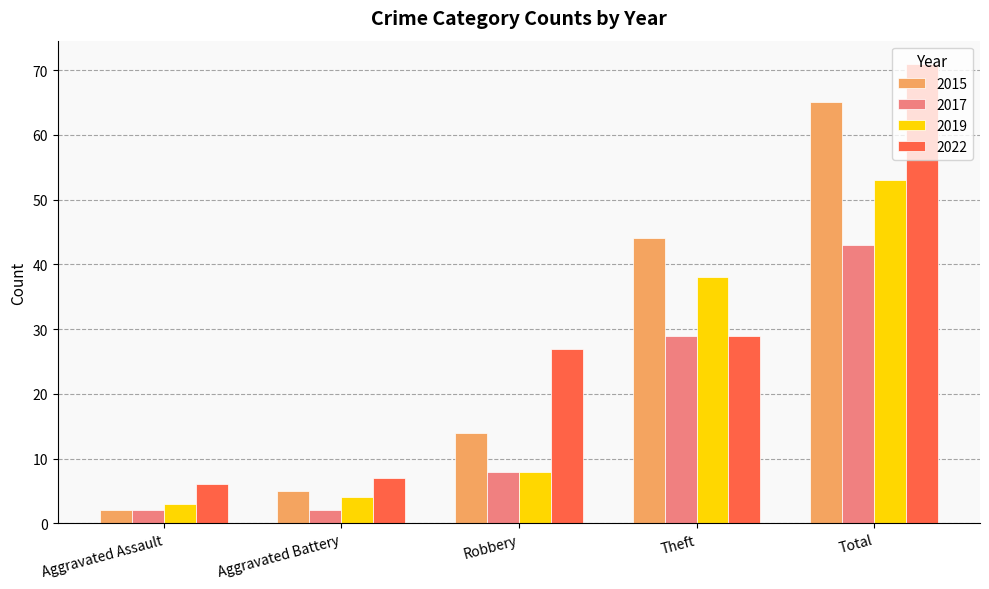

Reading left to right, what are all the values shown in this chart?

2015: 2	5	14	44	65
2017: 2	2	8	29	43
2019: 3	4	8	38	53
2022: 6	7	27	29	71